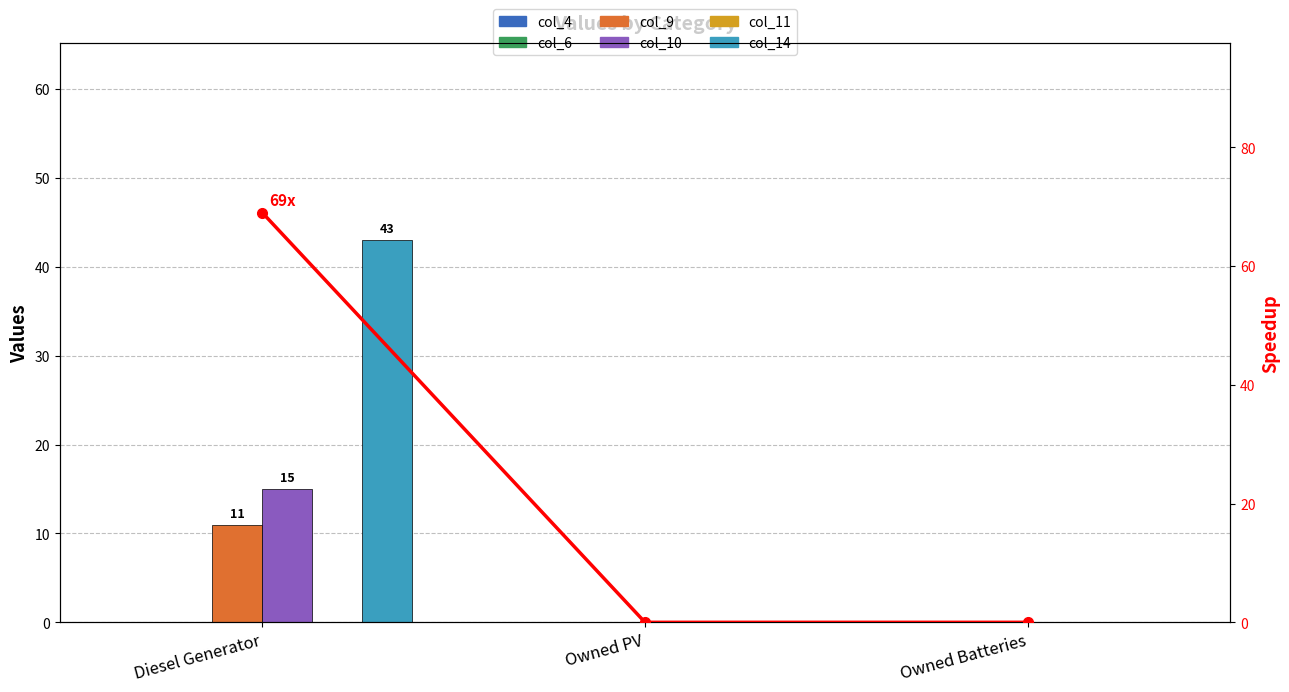

True or false: col_9 has a value of 18 at Diesel Generator.

False